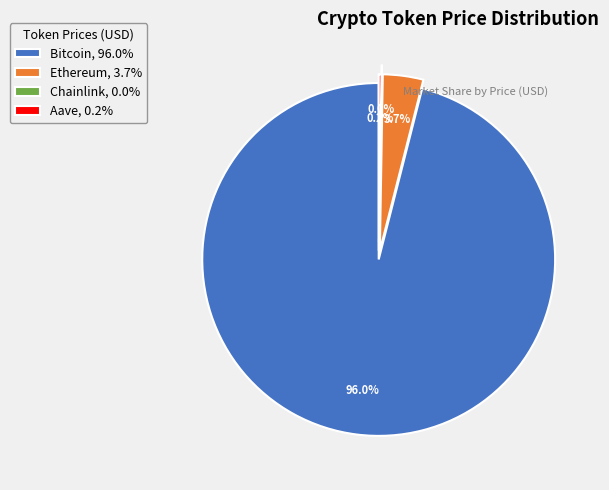

Does Bitcoin represent more than half of the total?

Yes